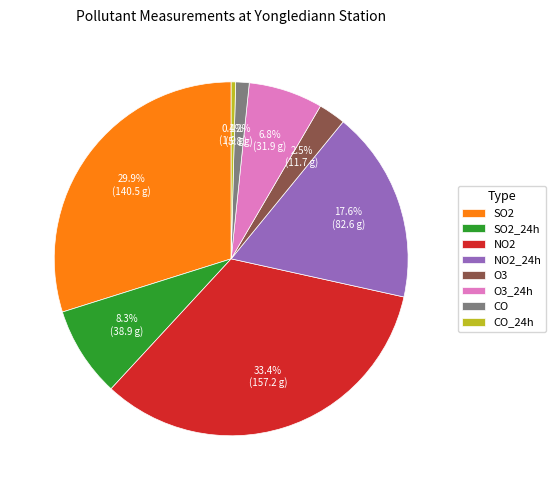

Which has a higher value, NO2 or O3?

NO2